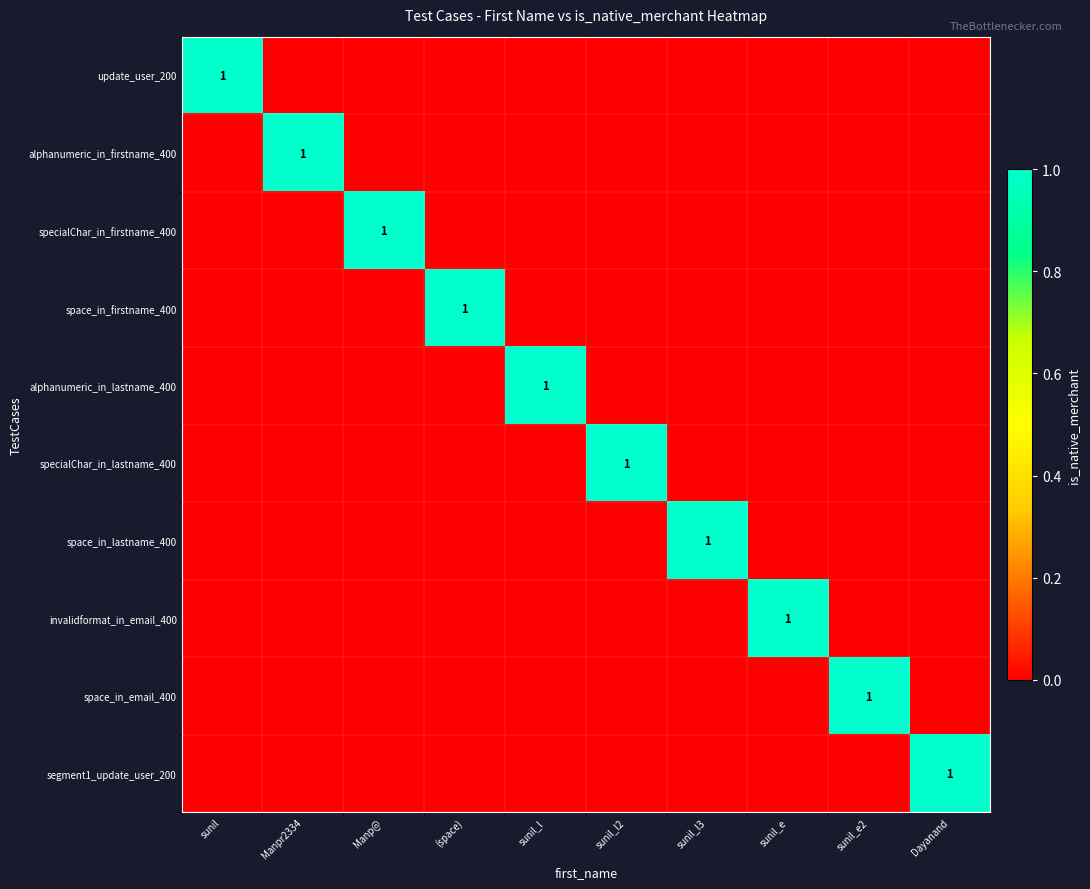

At which category is the sum across all series the highest?

sunil